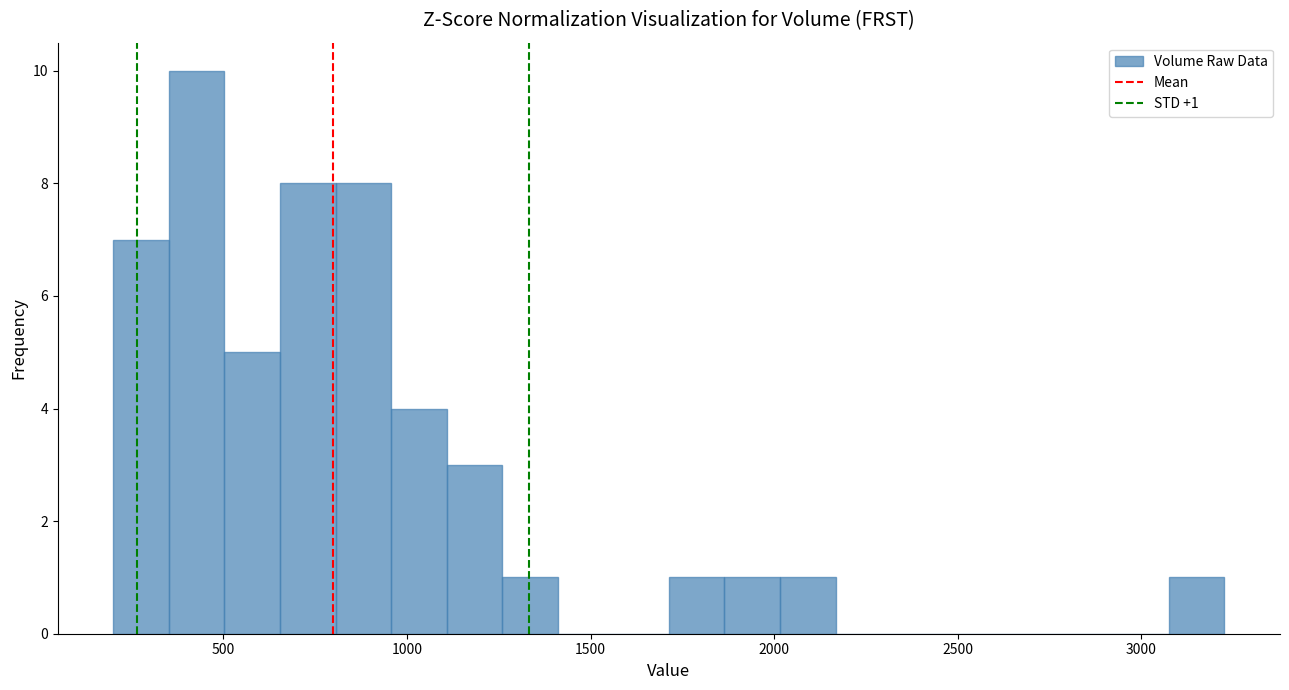

Read against the x-axis, roughly where is the centre of the tallest bar?

450